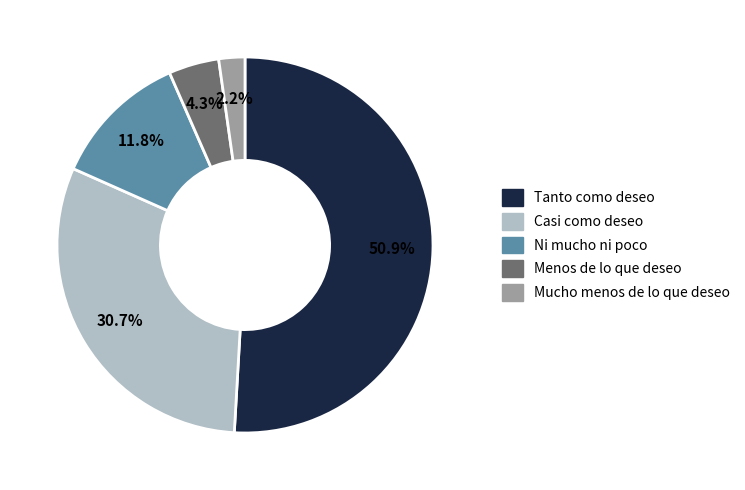

Which category has the biggest portion of the pie?

Tanto como deseo